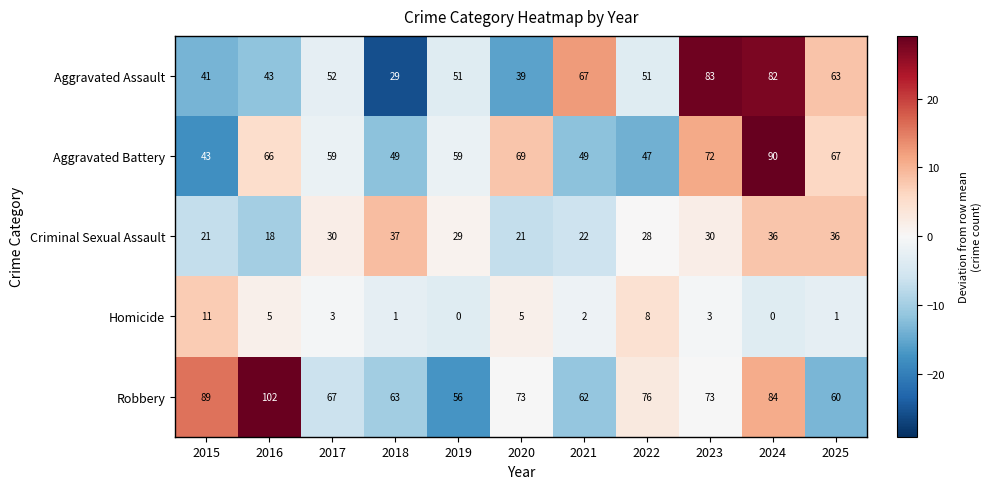

What is the difference between the highest and lowest values at 2023?

80